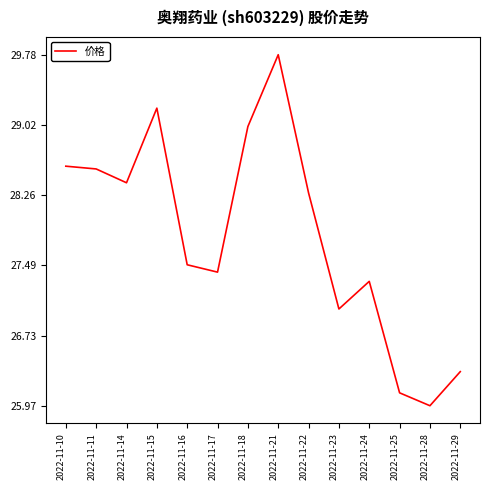

Count the number of data series in this chart.

1